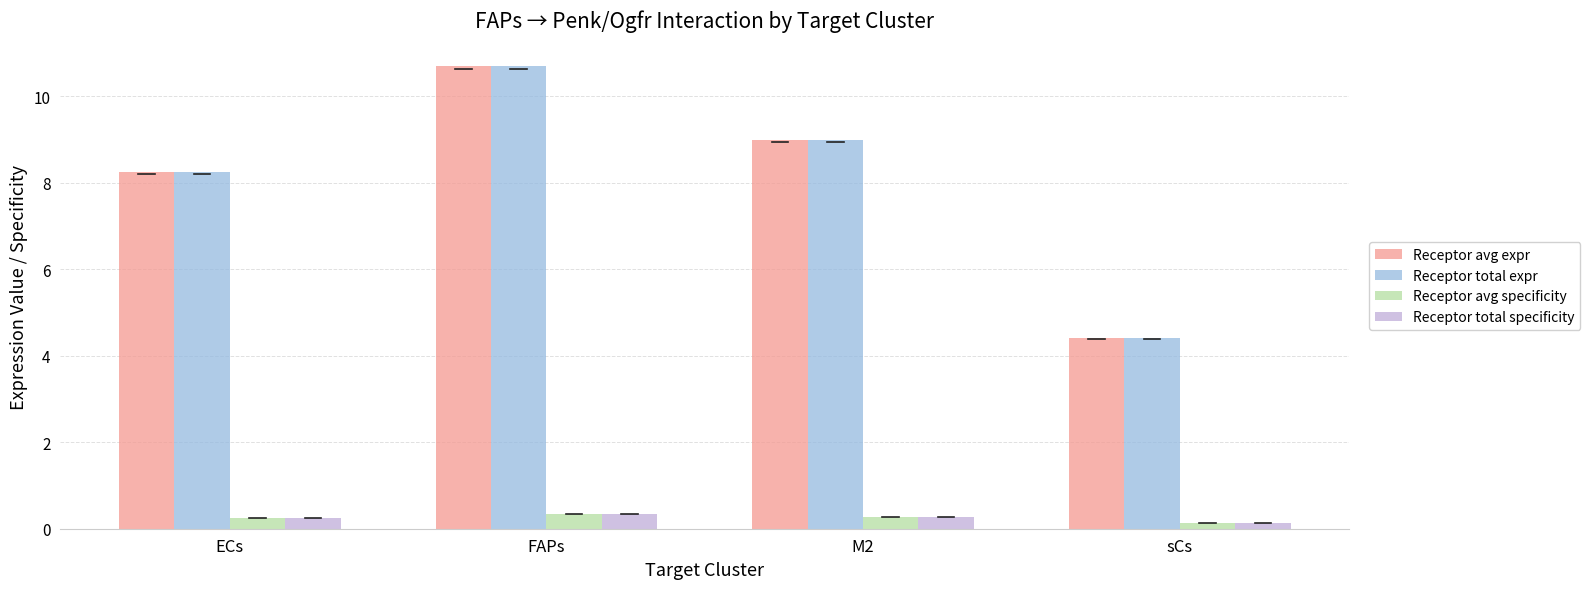

Are the bars grouped side by side (vs. stacked)?

Yes